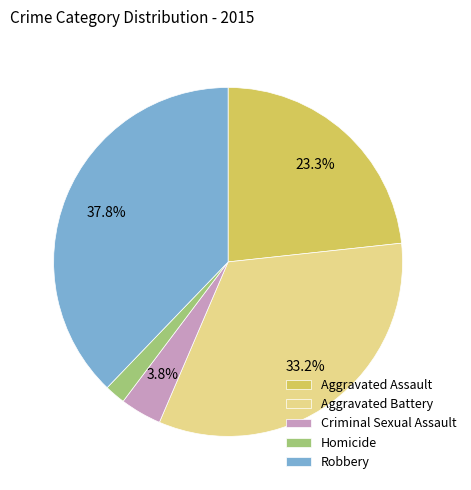

Count the number of slices in the pie.

5